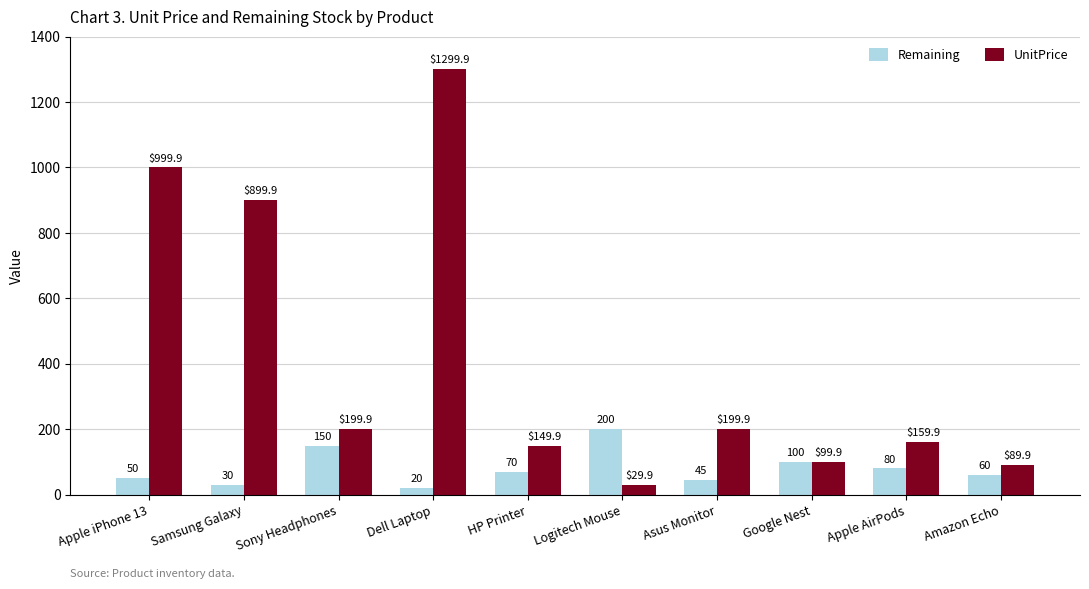

Reading right to left, extract all data points from this chart.

Remaining: 60.0	80.0	100.0	45.0	200.0	70.0	20.0	150.0	30.0	50.0
UnitPrice: 89.9	159.9	99.9	199.9	29.9	149.9	1299.9	199.9	899.9	999.9